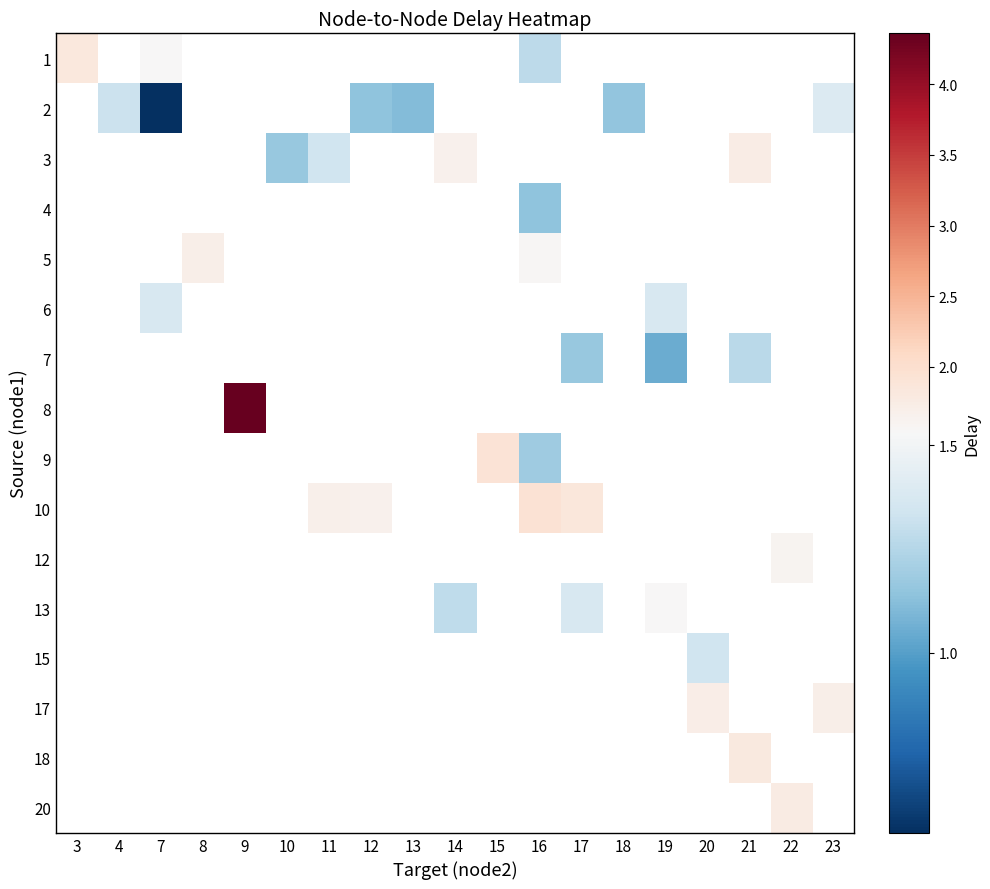

How many distinct data groups are displayed?

16